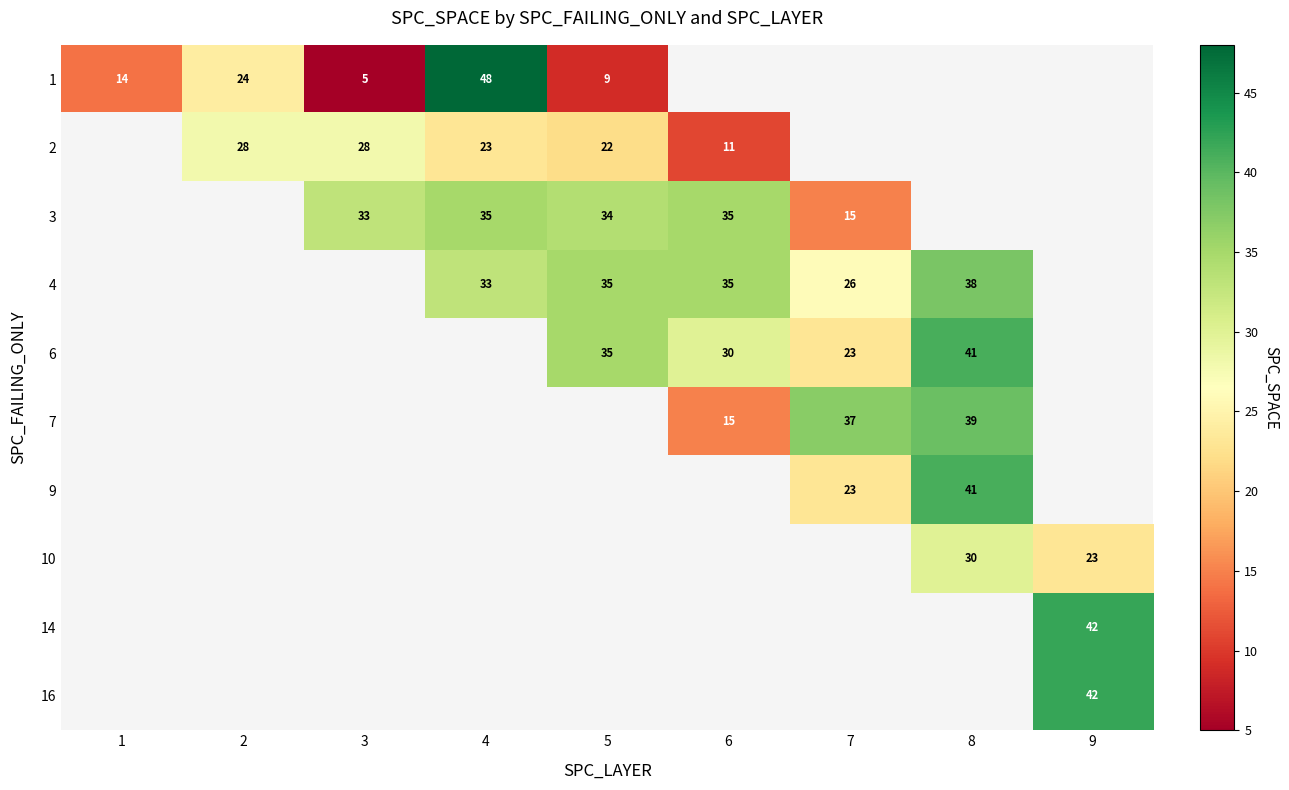

The value of 10 at 8 is 42. True or false?

False